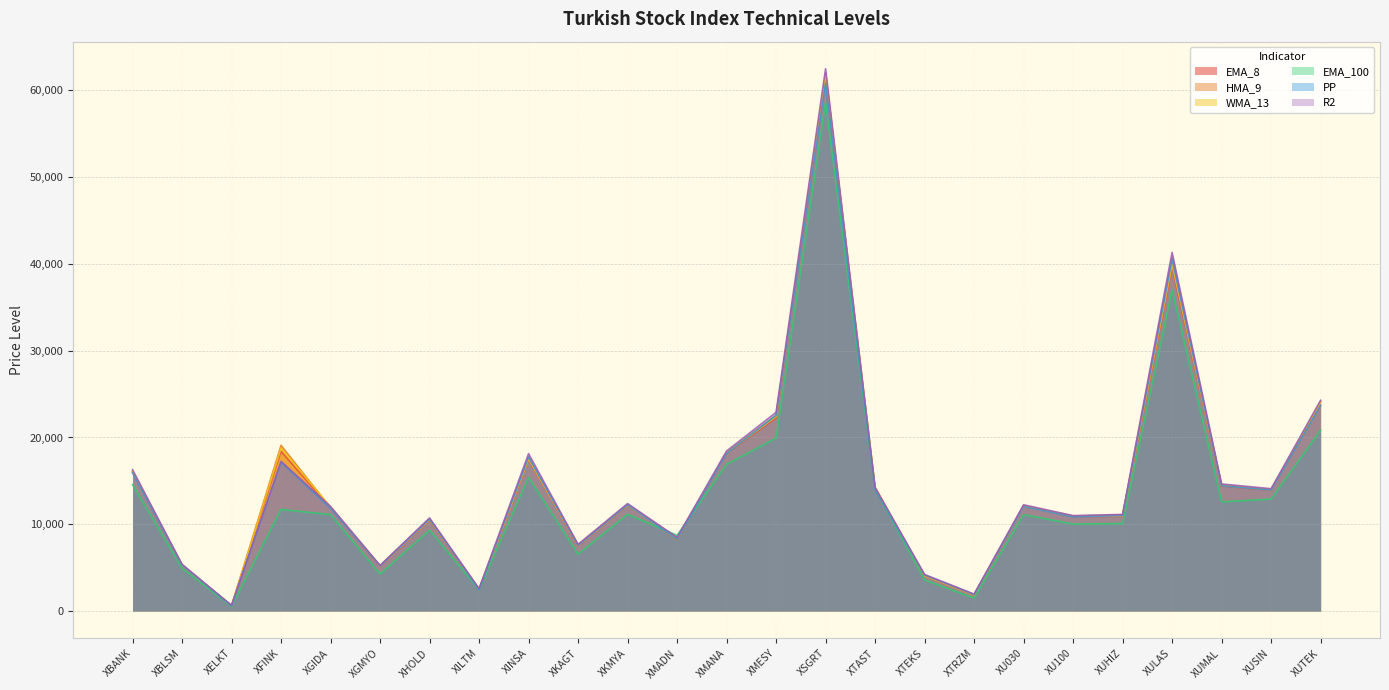

Which series has the largest total across all categories?

R2